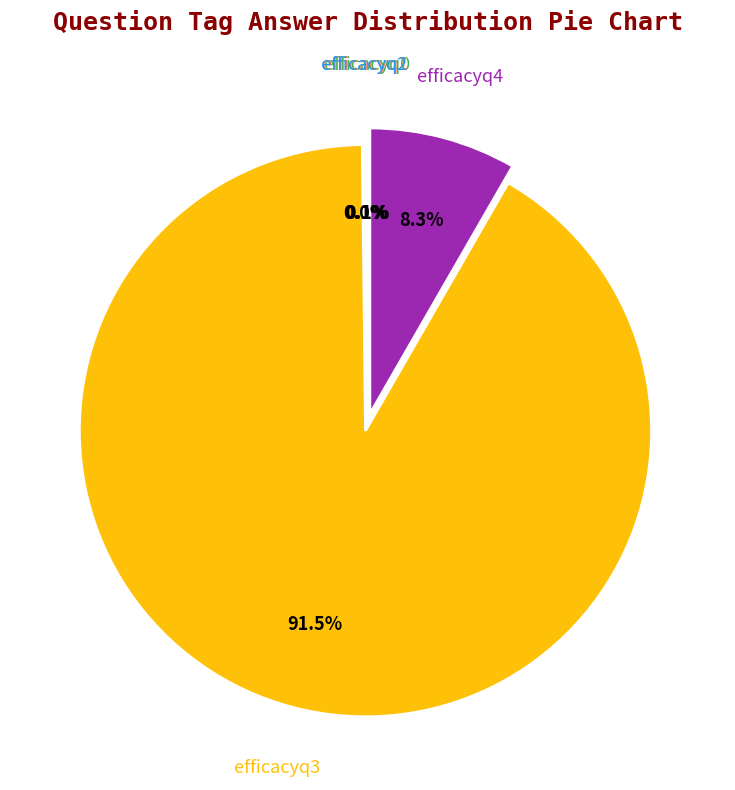

Does any single category account for the majority?

Yes